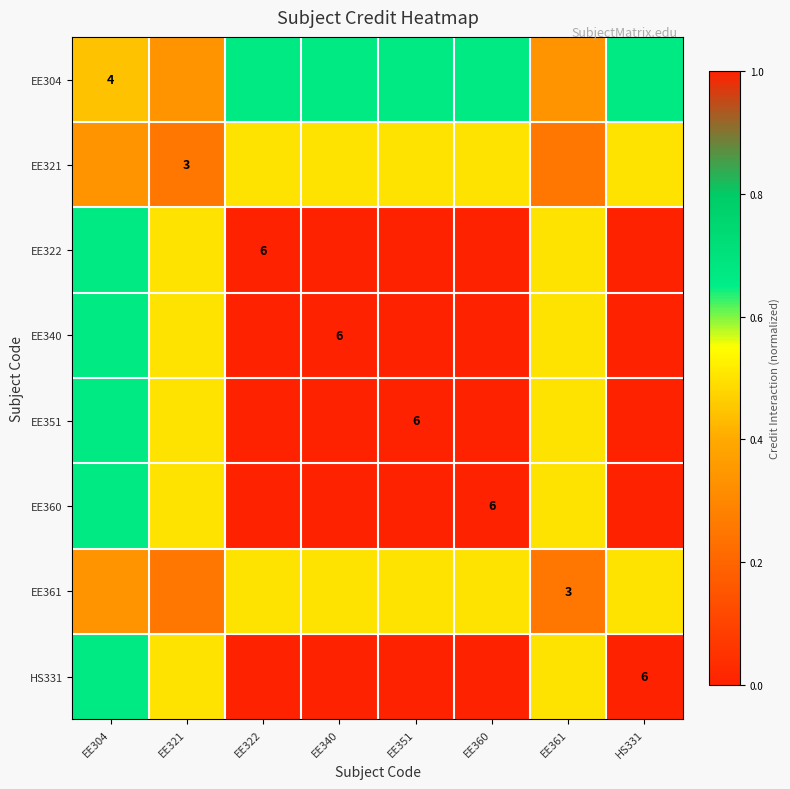

The value of EE304 at EE340 is 0.7. True or false?

True